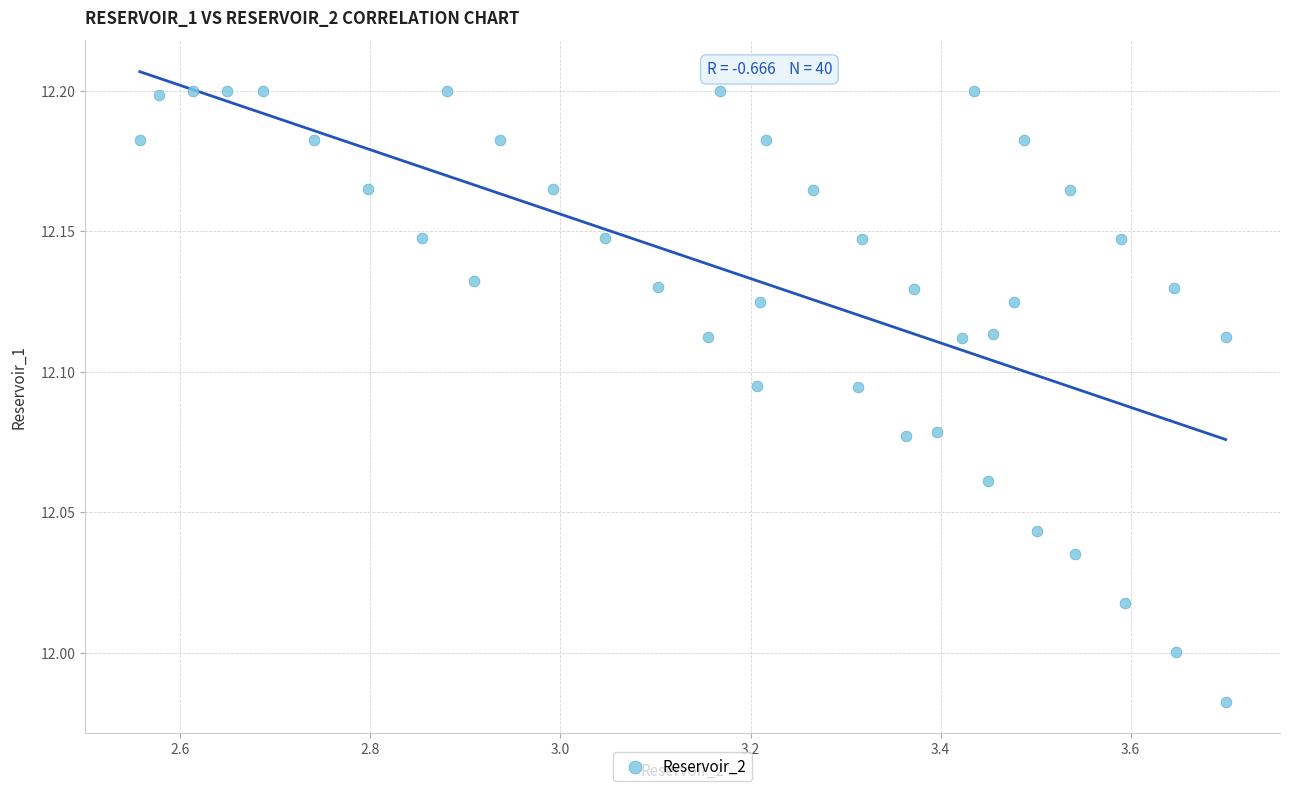

What is the range of X values (max minus min)?

1.1